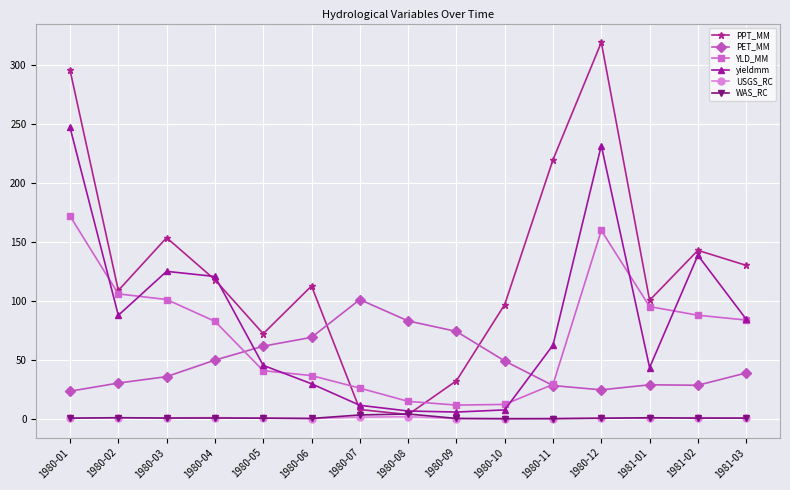

What are all the series names shown in the legend?

PPT_MM, PET_MM, YLD_MM, yieldmm, USGS_RC, WAS_RC